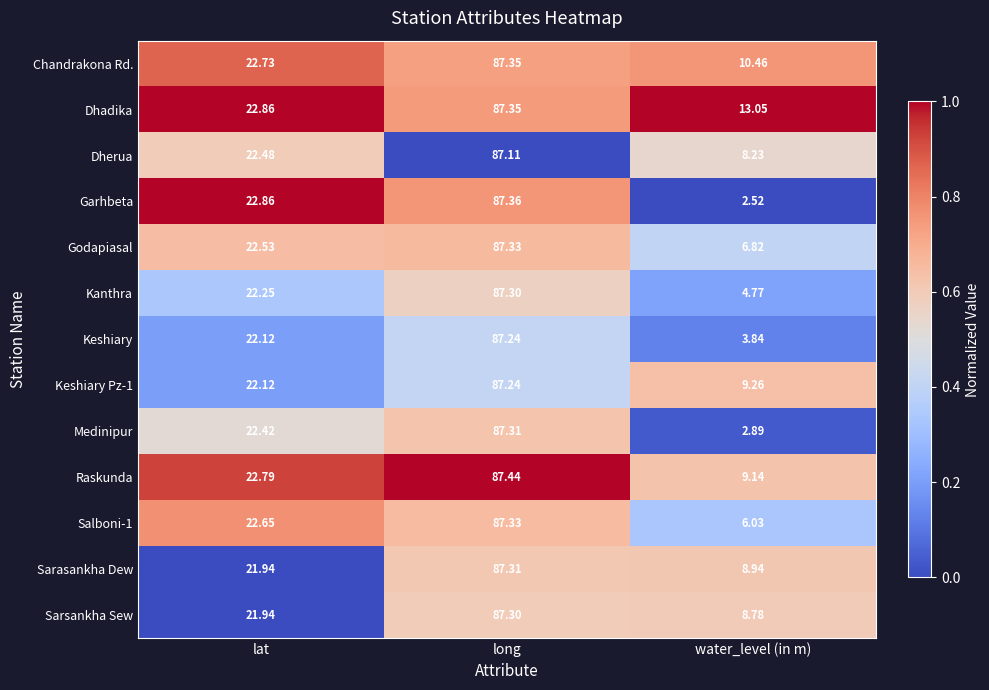

Where is Dherua nearest to the value 47?

lat